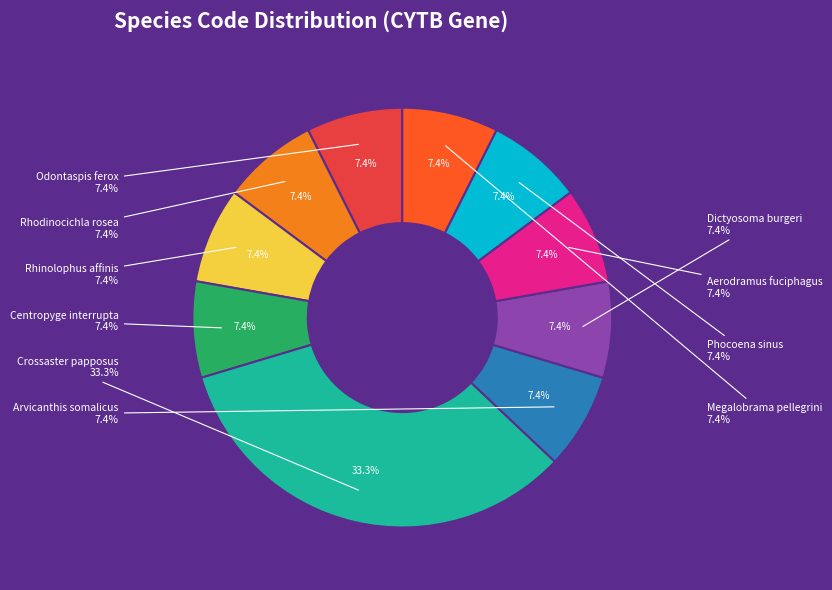

To the nearest percent, what percentage of the pie is Megalobrama pellegrini?

7%